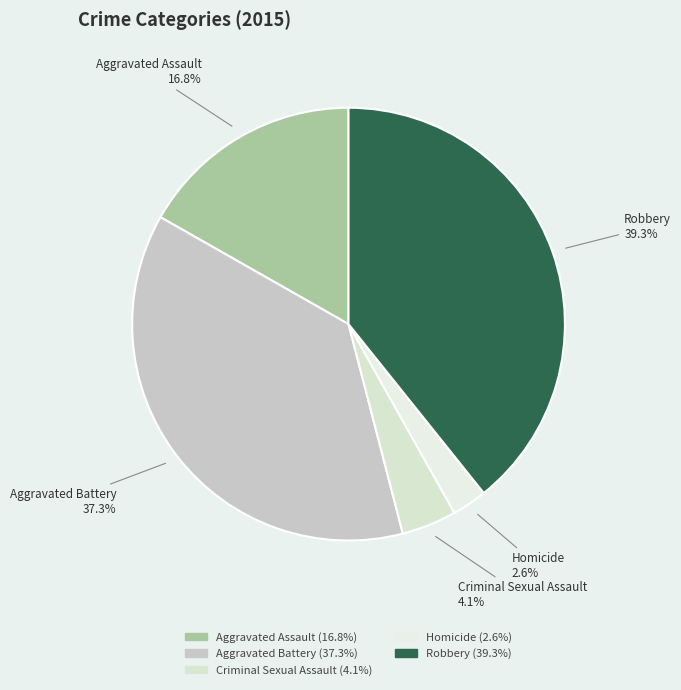

Is there a majority slice in this chart?

No